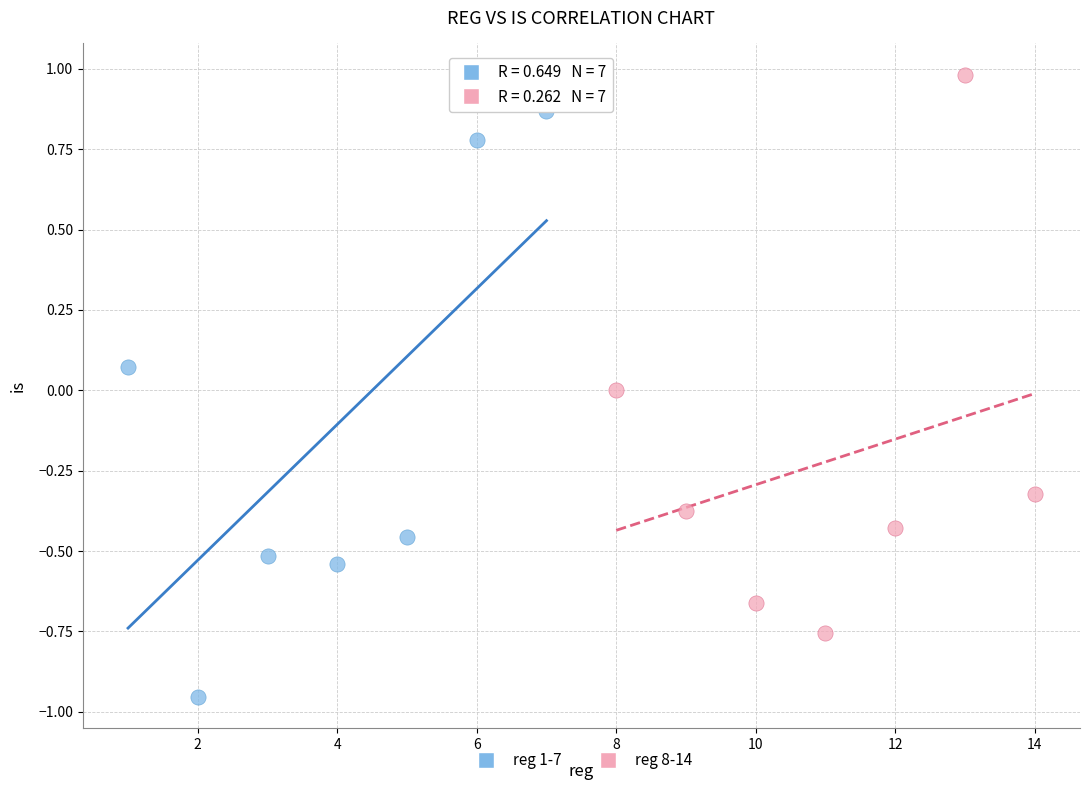

Which series reaches the maximum Y coordinate?

reg 8-14